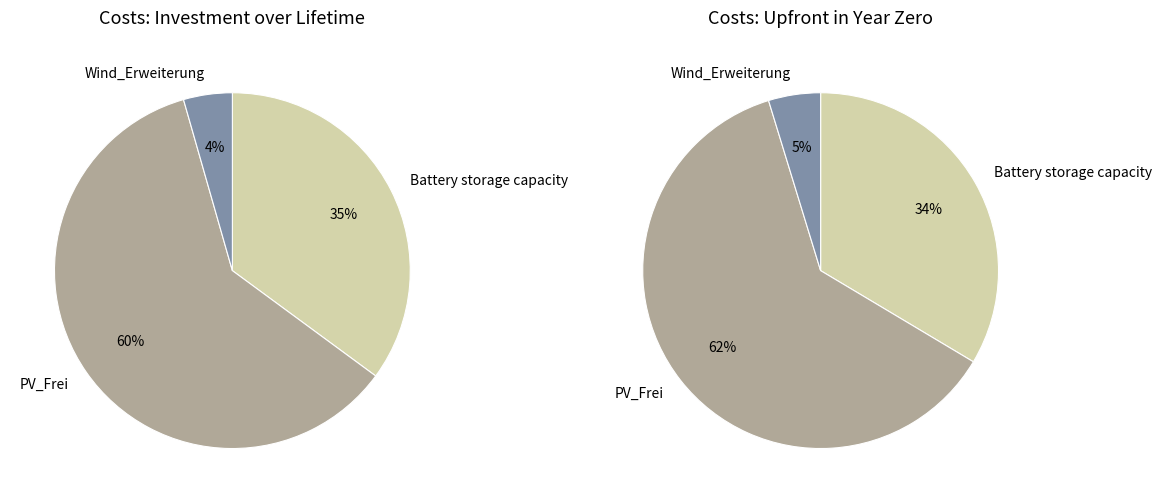

To the nearest percent, what portion does 0 represent?

35%